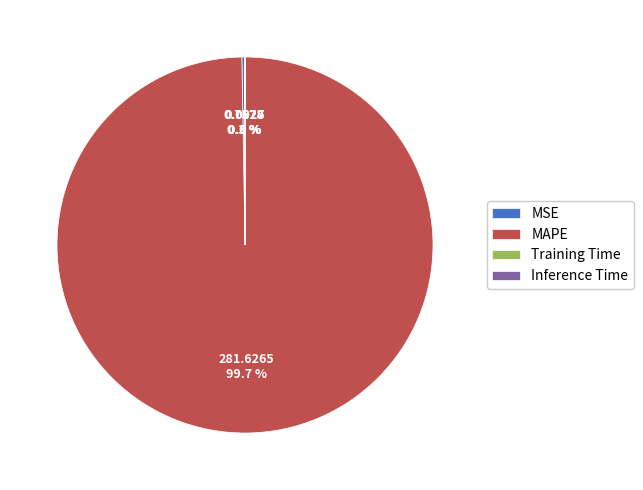

What percentage is NOT represented by MAPE?

0.3%